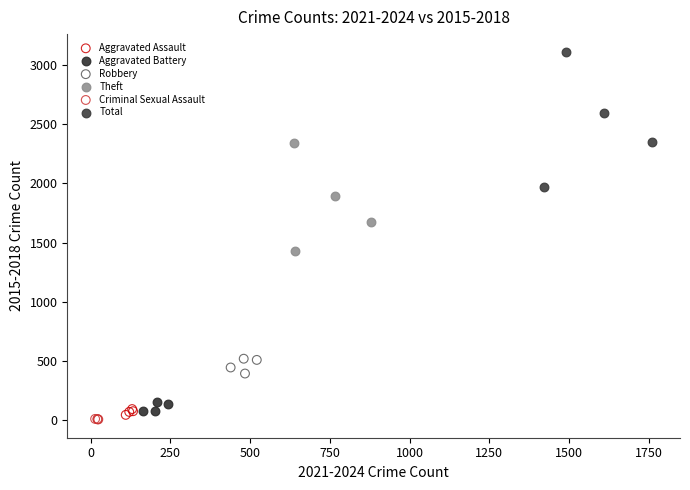

Which series has the widest spread of Y values?

Total